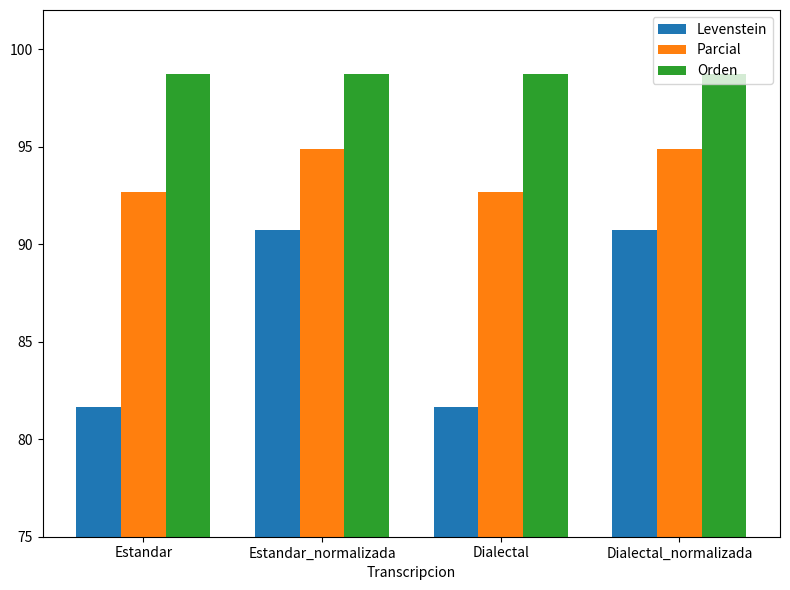

What are all the series names shown in the legend?

Levenstein, Parcial, Orden